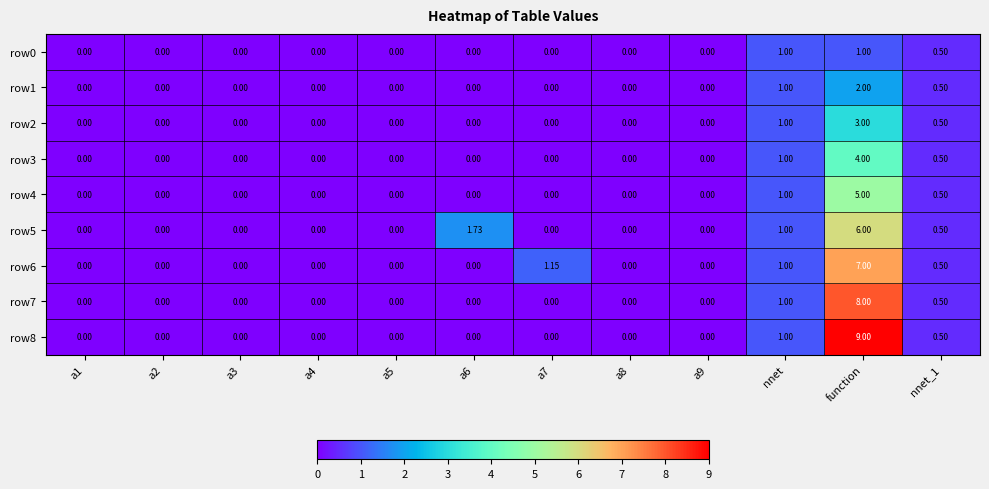

Which category has the highest value across all series?

function